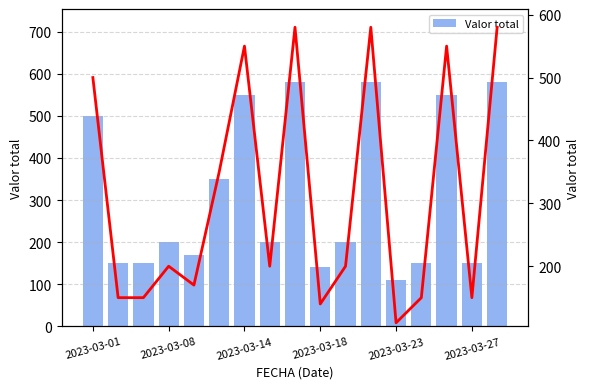

Does the chart contain any negative values?

No